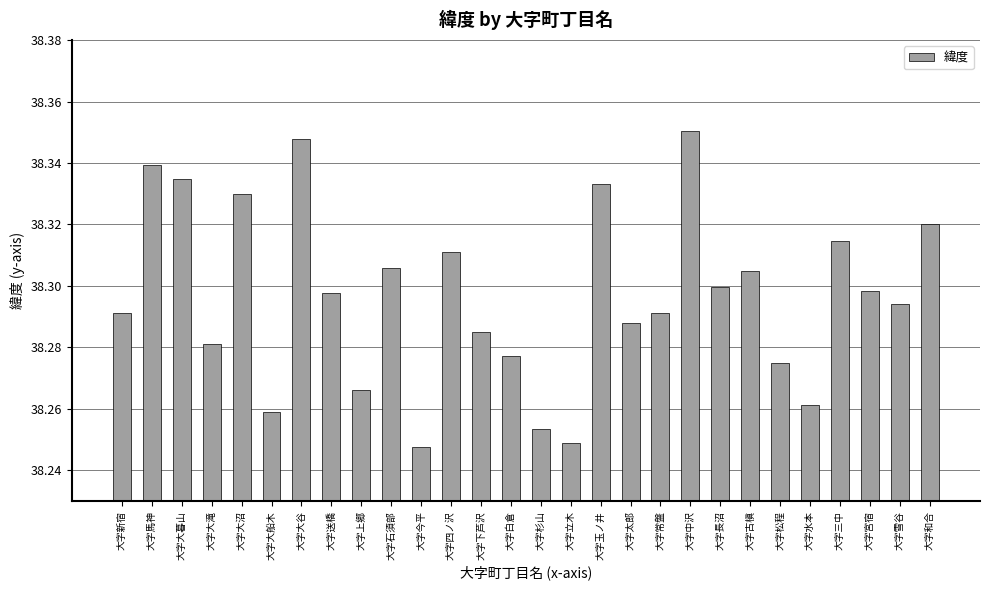

What is the ratio of the value at 大字長沼 to the value at 大字雪谷?

1.0